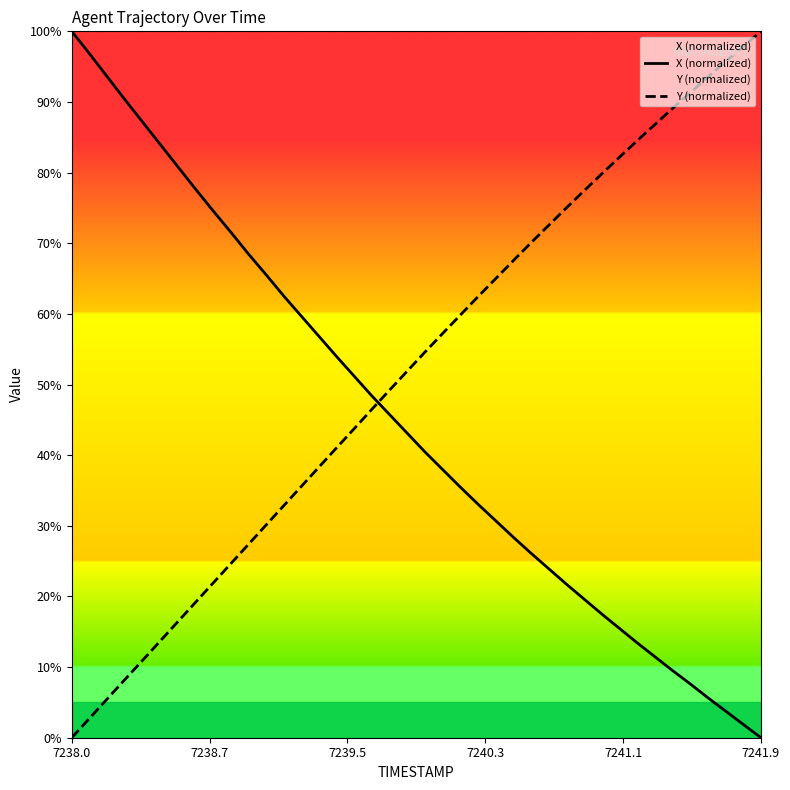

True or false: Y (normalized) and X (normalized) intersect in this chart.

True